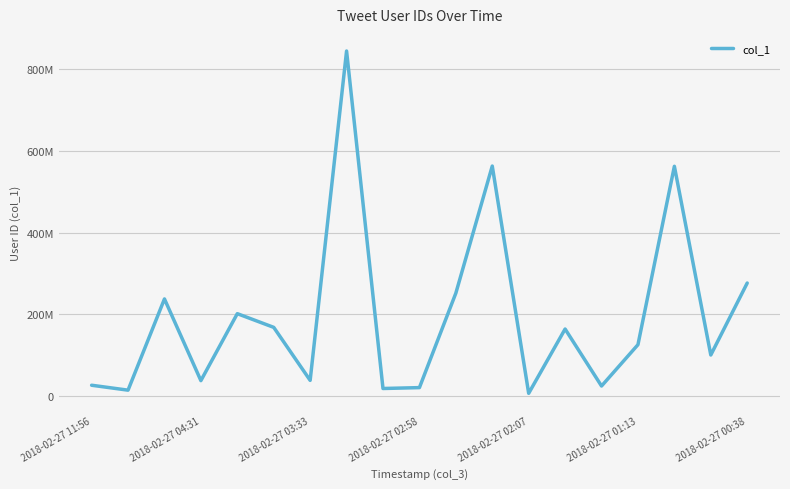

List the labels in order of value, largest first.

7, 11, 16, 18, 10, 2018-02-27 03:33, 2018-02-27 02:07, 2018-02-27 01:13, 13, 15, 17, 2018-02-27 00:38, 2018-02-27 02:58, 2018-02-27 11:56, 14, 9, 8, 2018-02-27 04:31, 12